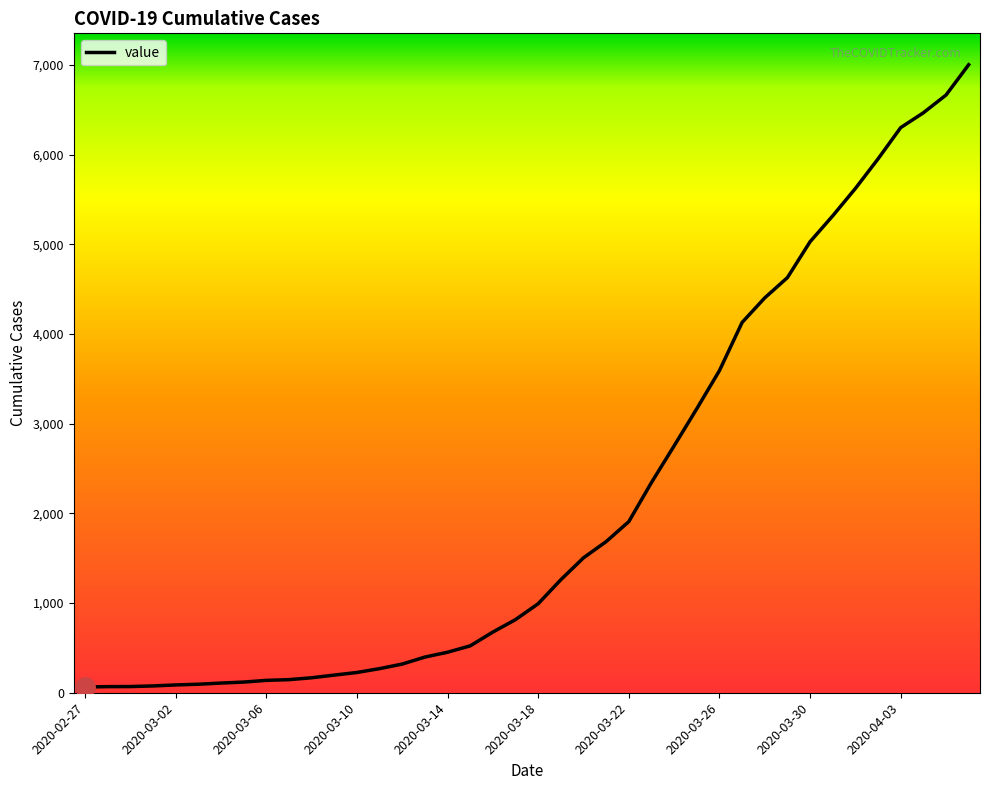

What is the greatest value displayed?

7004